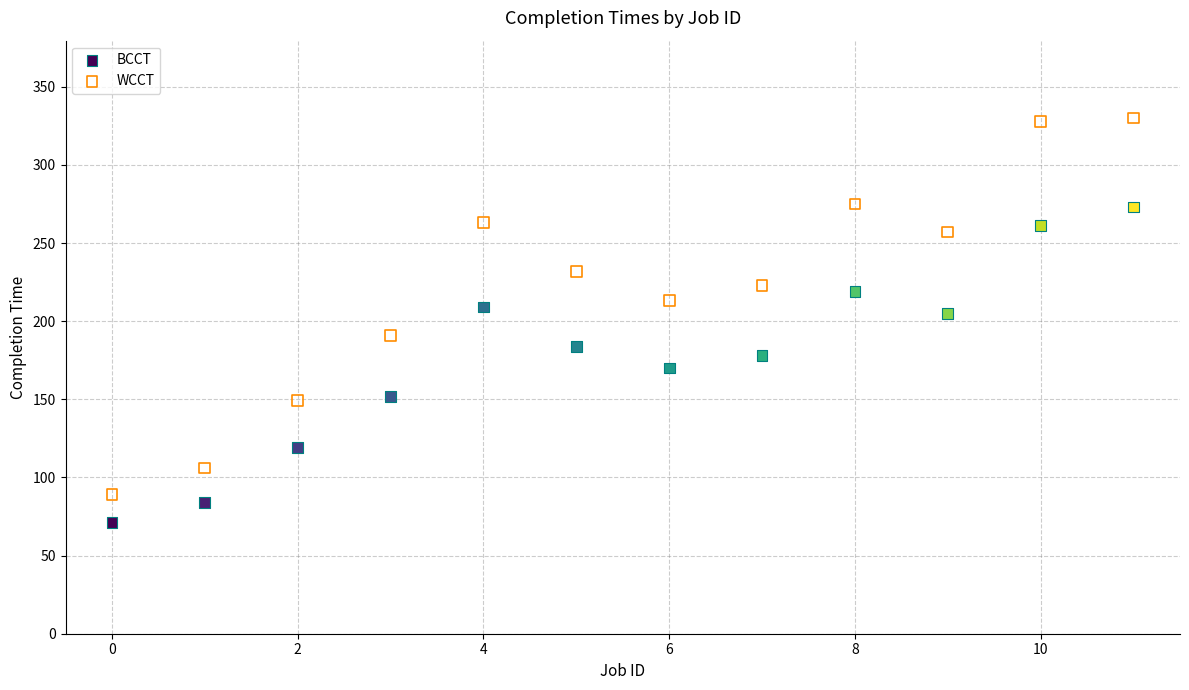

Which series contains the highest Y value?

WCCT